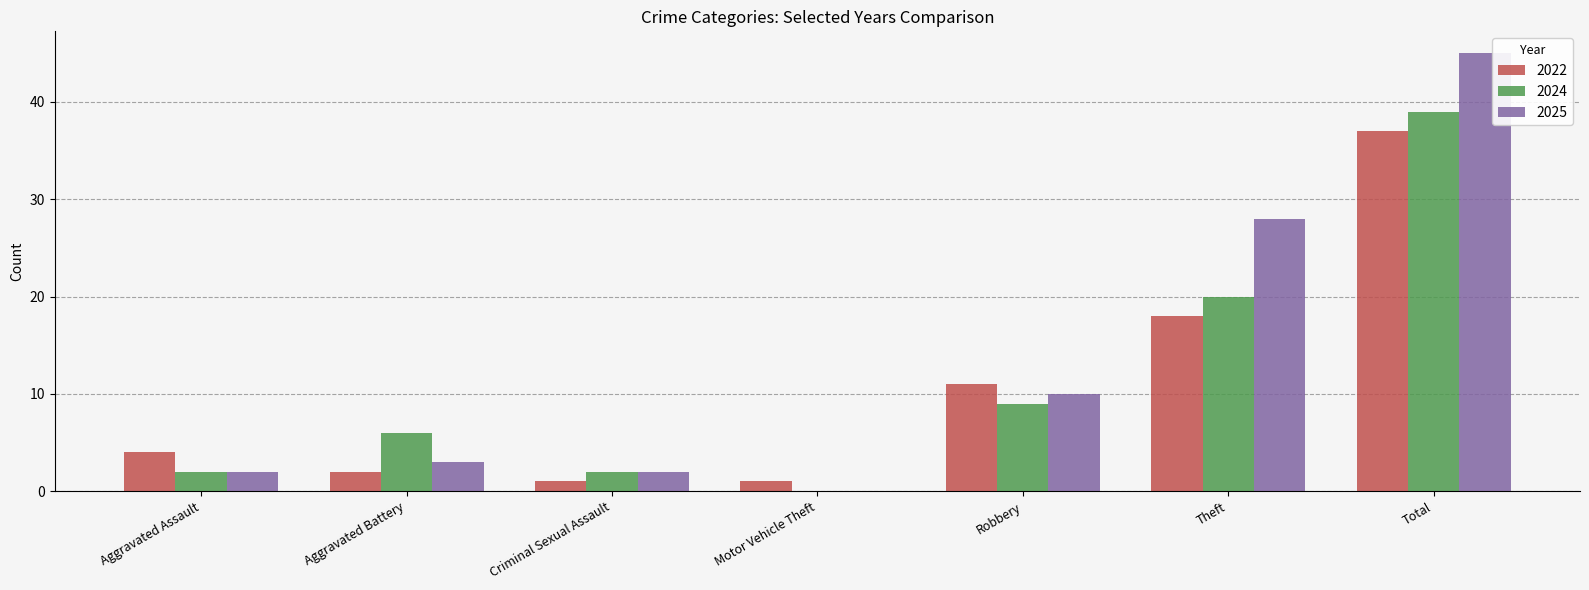

Is it true that 2024 equals 26 at Motor Vehicle Theft?

False